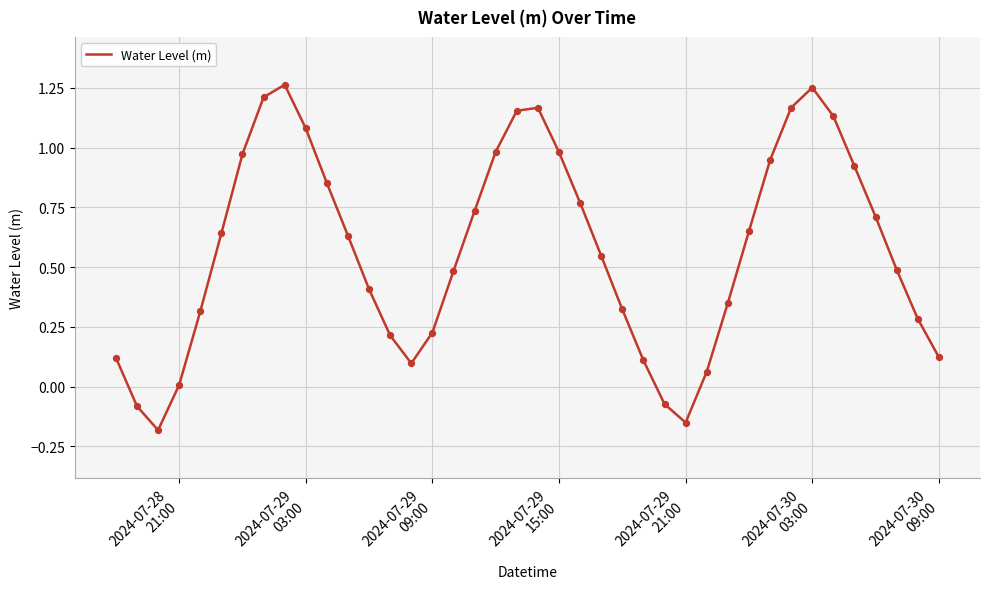

What is the difference between the maximum and minimum values?

1.4